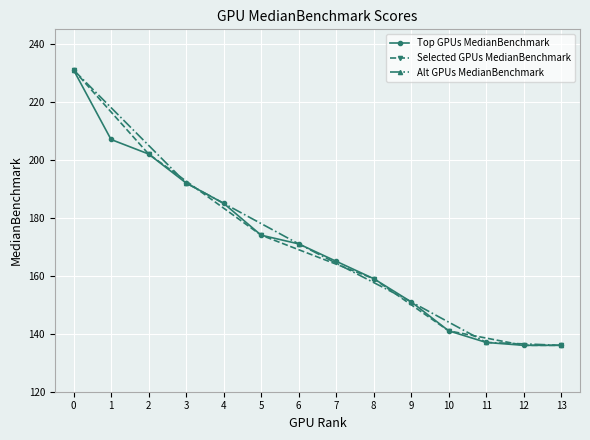

How many values in the Top GPUs MedianBenchmark series are below 171?

7